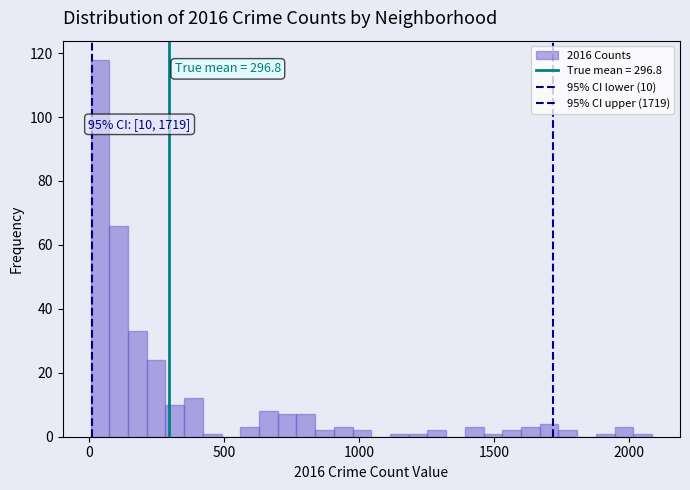

Around what value on the x-axis is the tallest bar? Give the approximate position of its centre, as read against the axis.

50